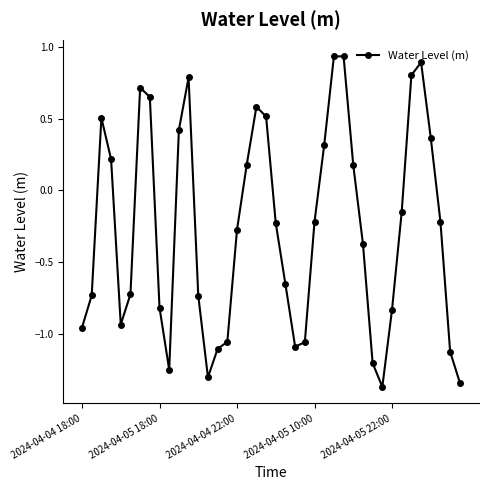

What is the sum of all values?

-10.8